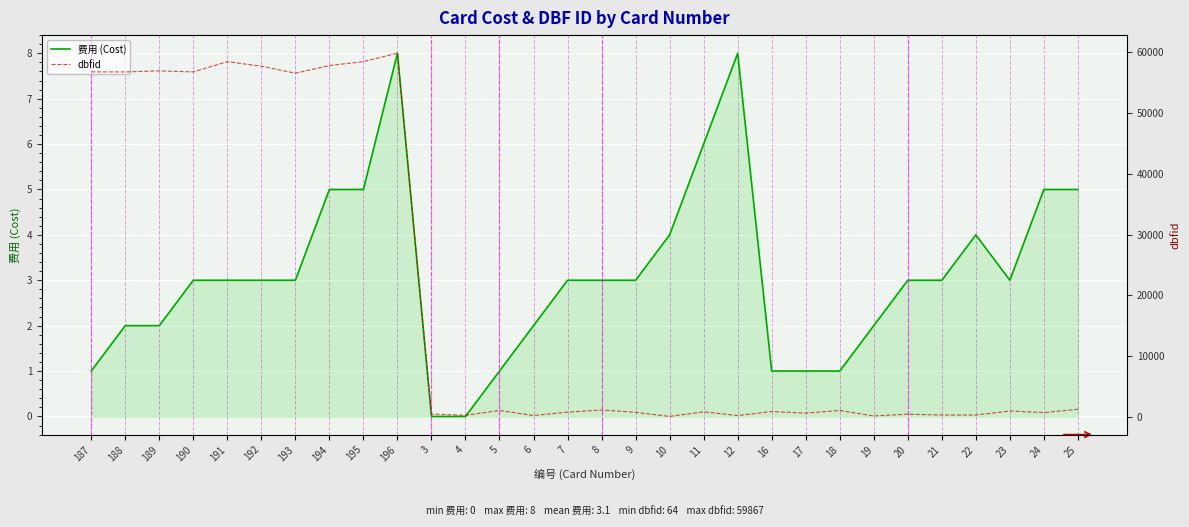

At which category is the sum across all series the highest?

196